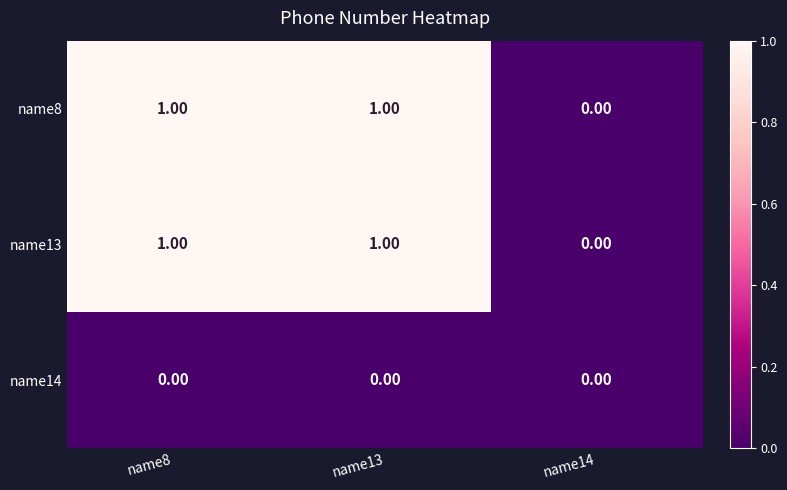

Is the value of name8 at name13 greater than the value of name14 at name8?

Yes